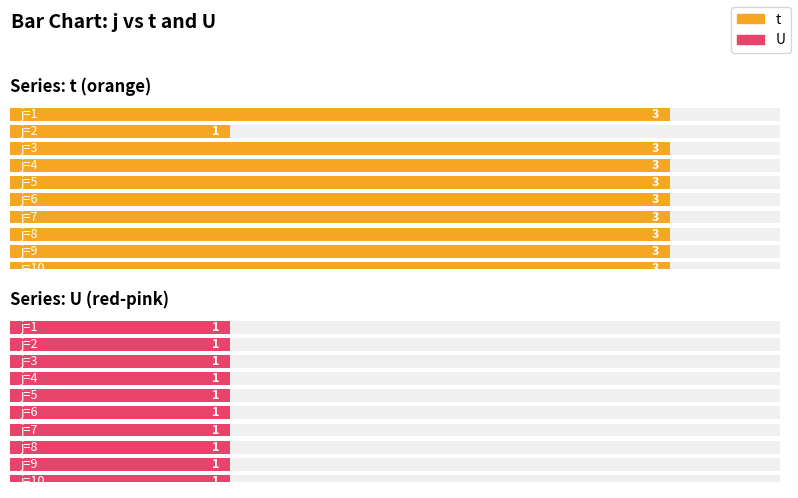

Between 6 and 9, which is larger?

6